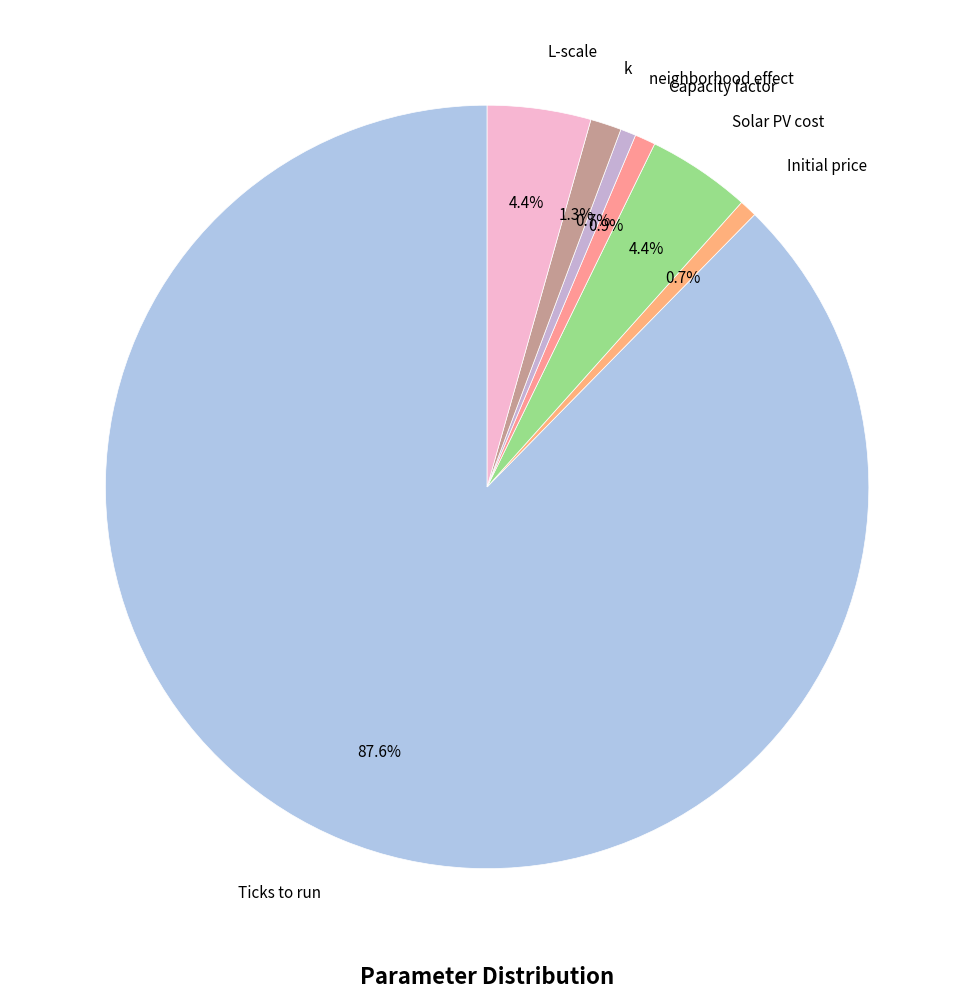

Which category accounts for the majority?

Ticks to run